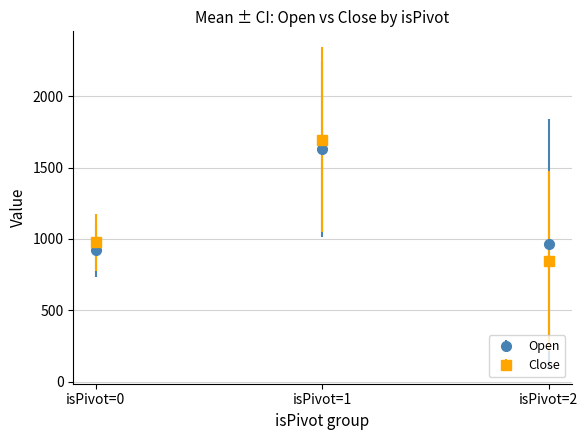

The value of Open at isPivot=2 is 265.3. True or false?

False